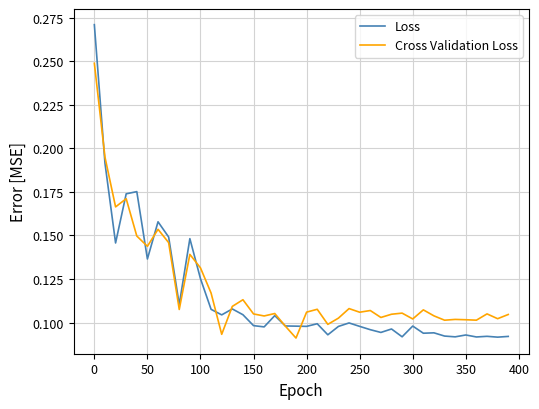

Which series has the largest total across all categories?

Cross Validation Loss